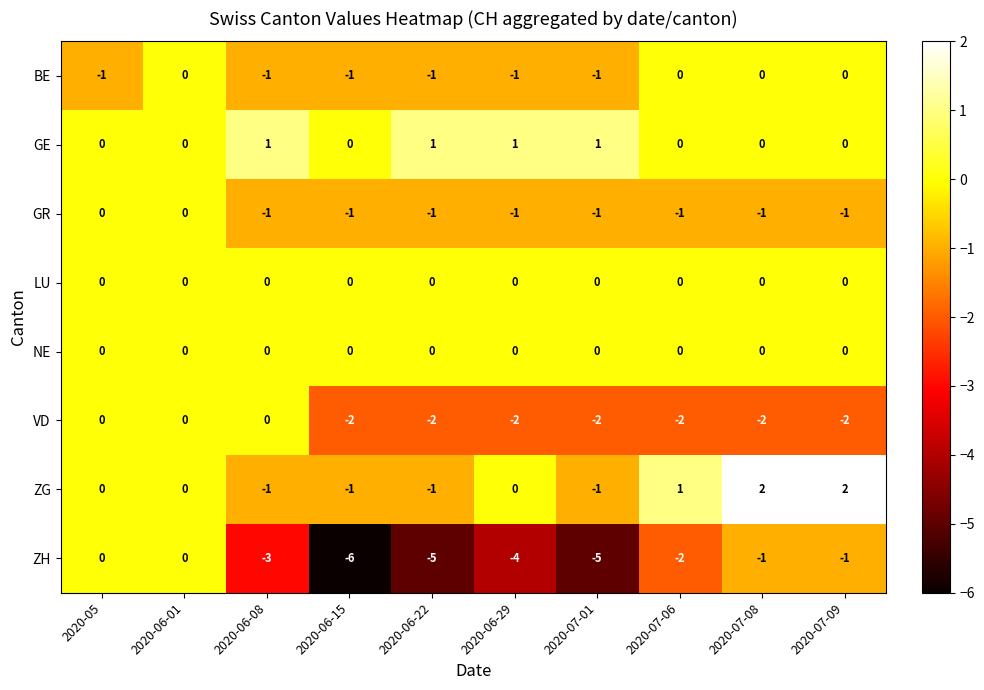

How many distinct data groups are displayed?

8